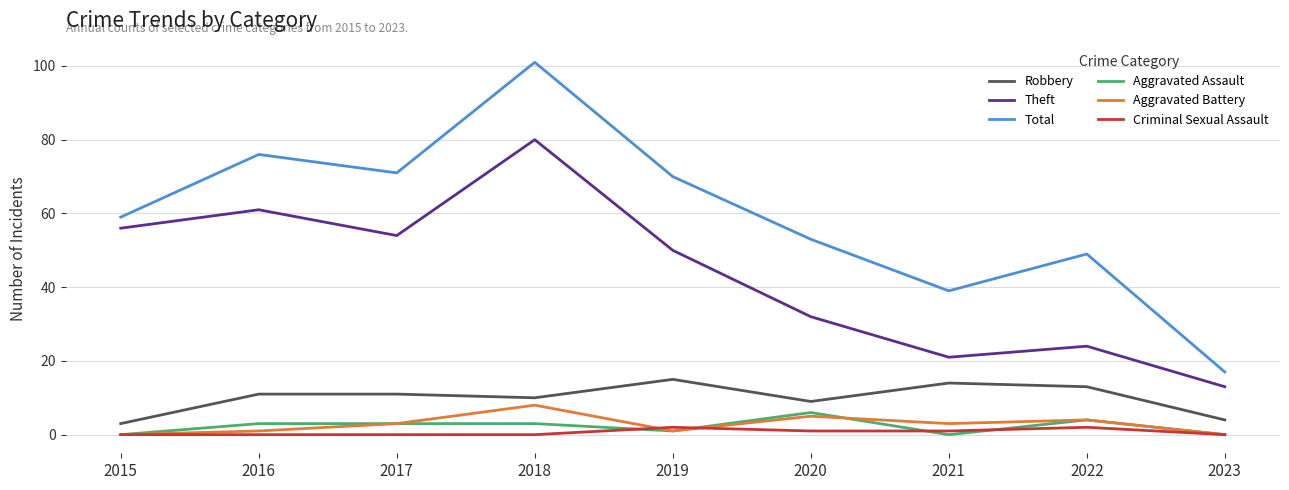

At which category is the sum across all series the highest?

2018